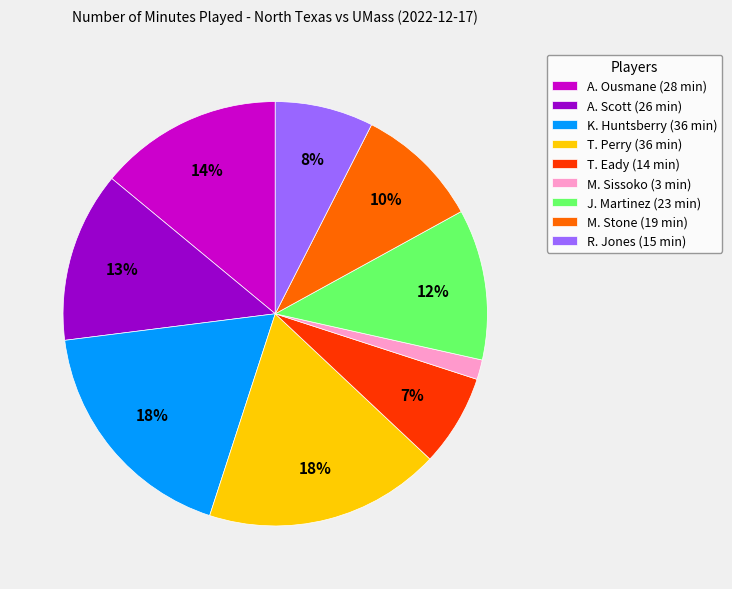

True or false: A. Scott accounts for 13% of the total.

True